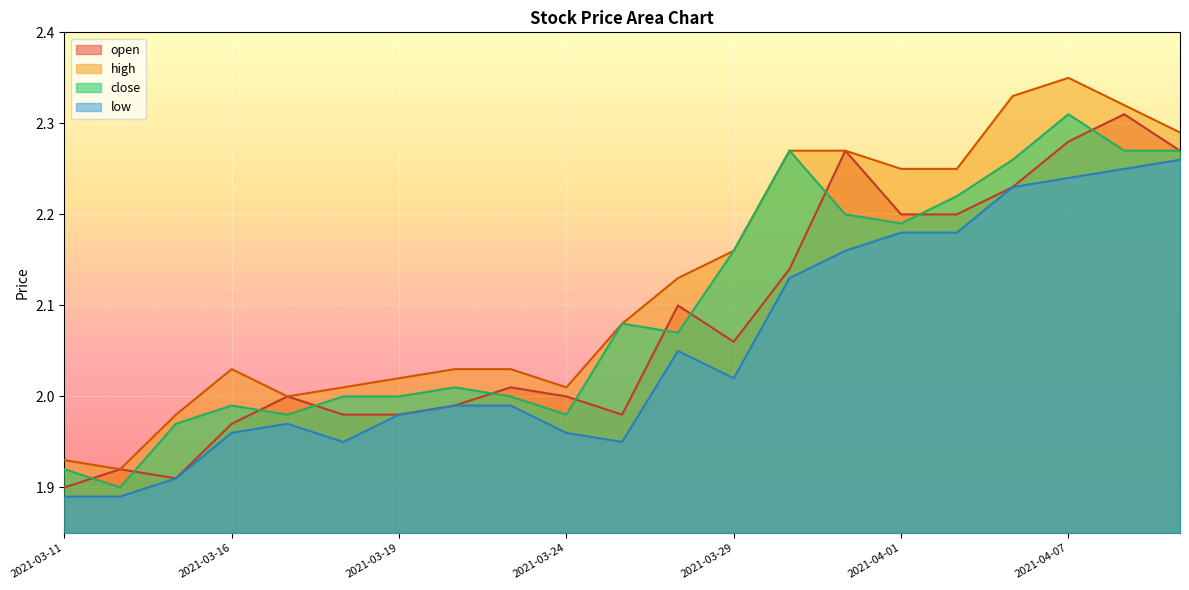

Which series has the largest range (max minus min)?

high